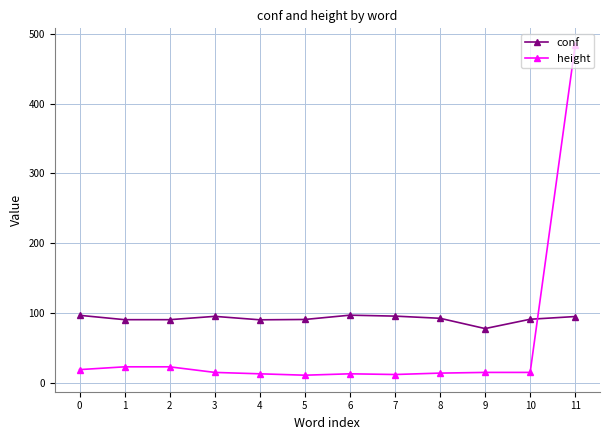

Between which two adjacent categories do conf and height first intersect?

10 and 11